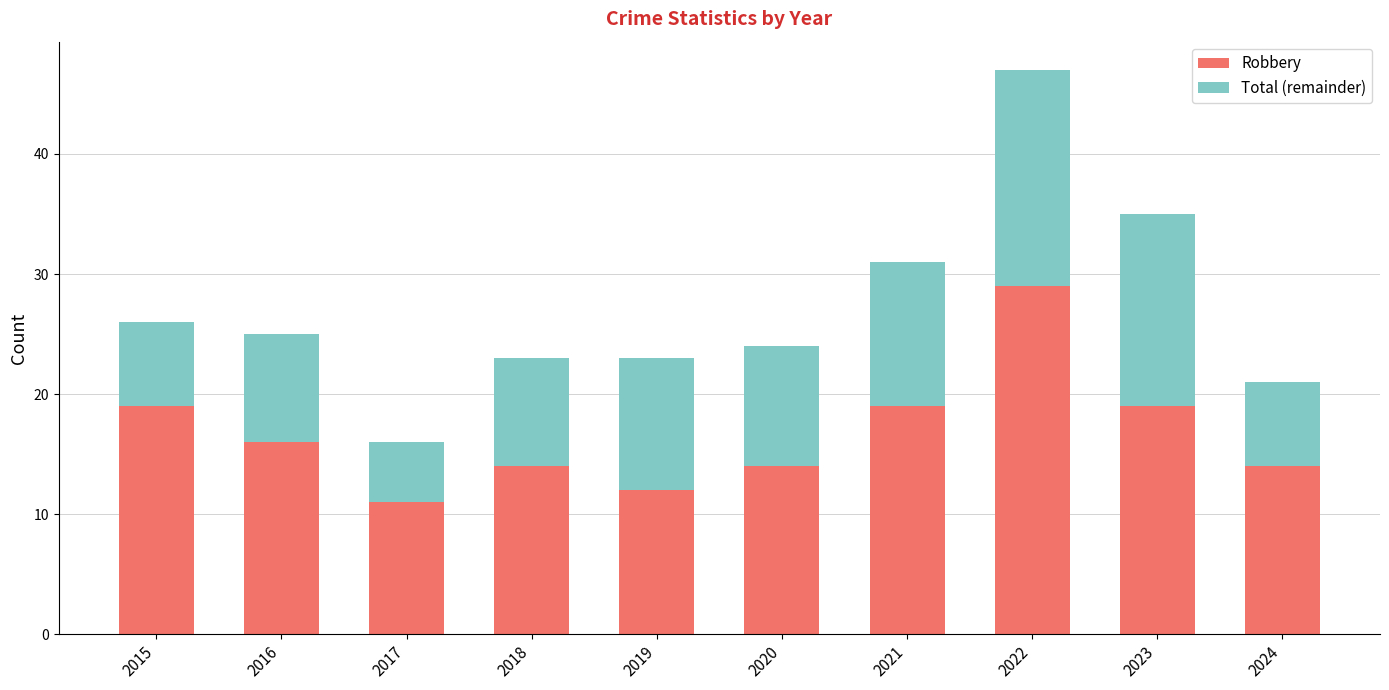

True or false: Robbery has a value of 7 at 2019.

False